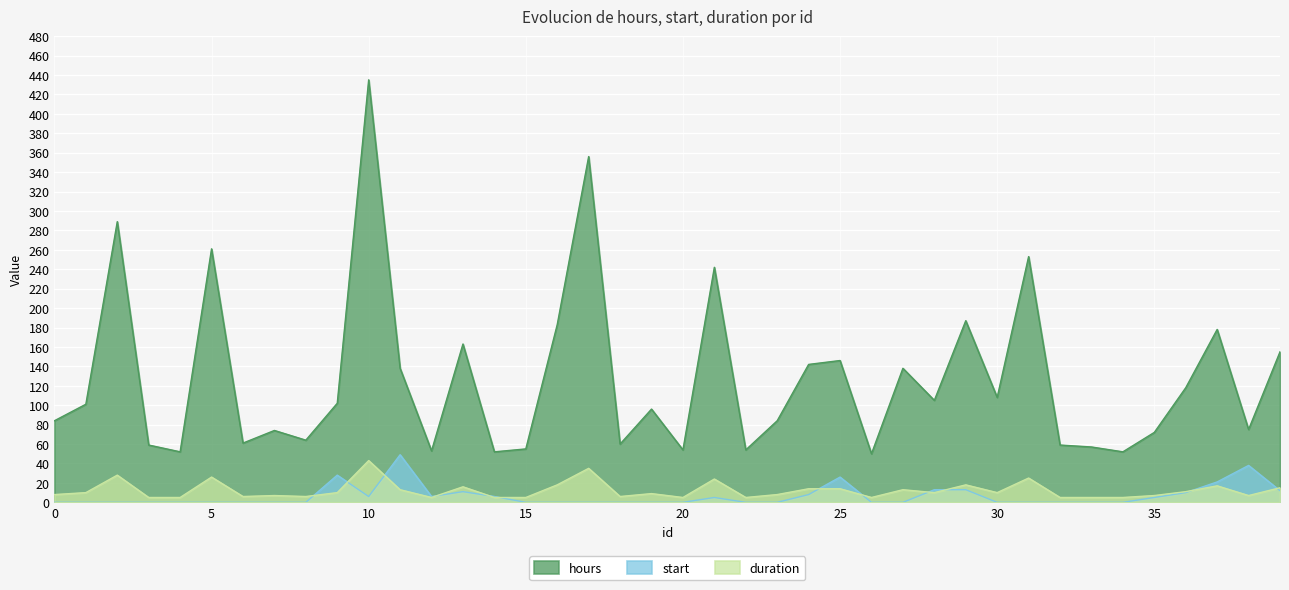

What is the total value across all series at 24?

164